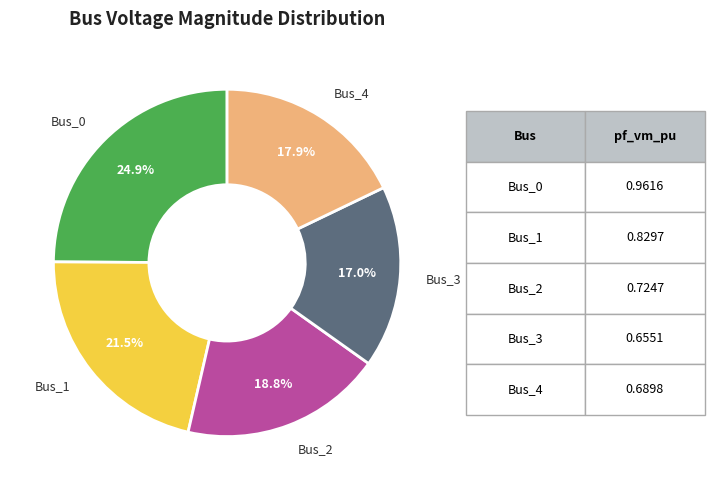

What percentage is the Bus_0 slice, to the nearest percent?

25%